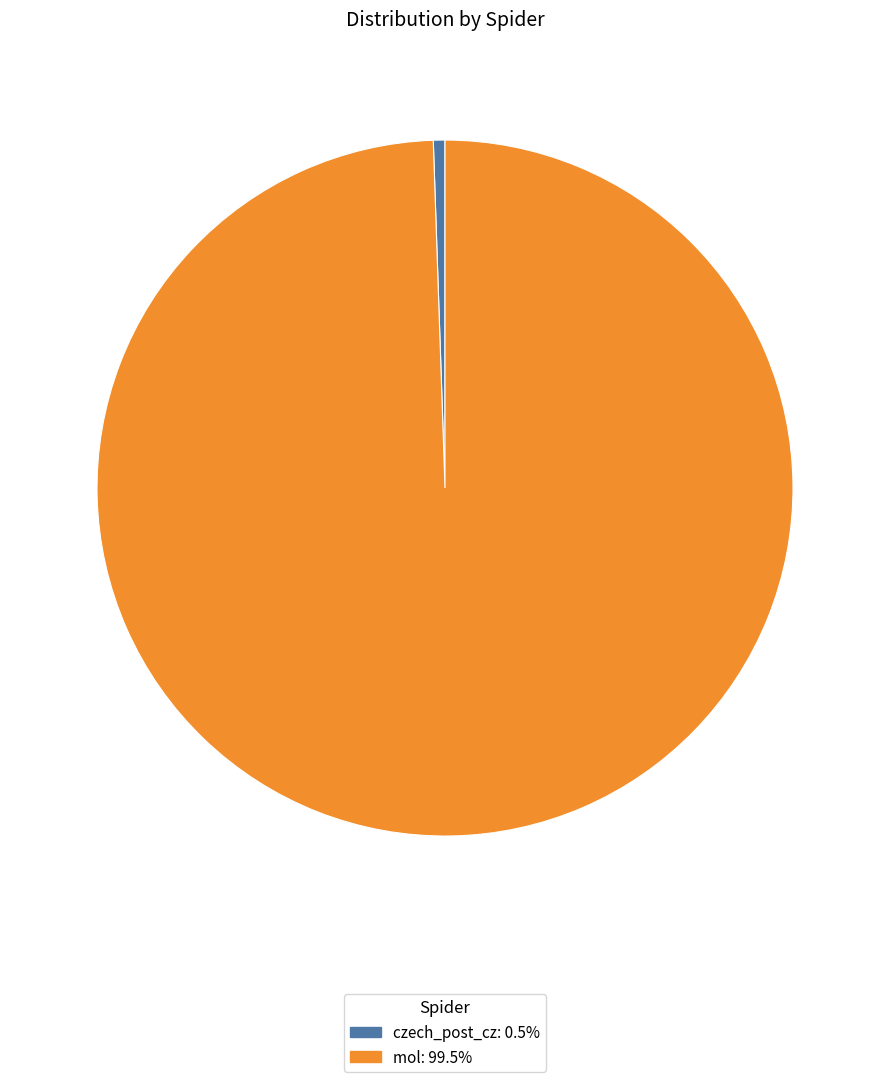

What is the ratio of the value at mol to the value at czech_post_cz?

185.1